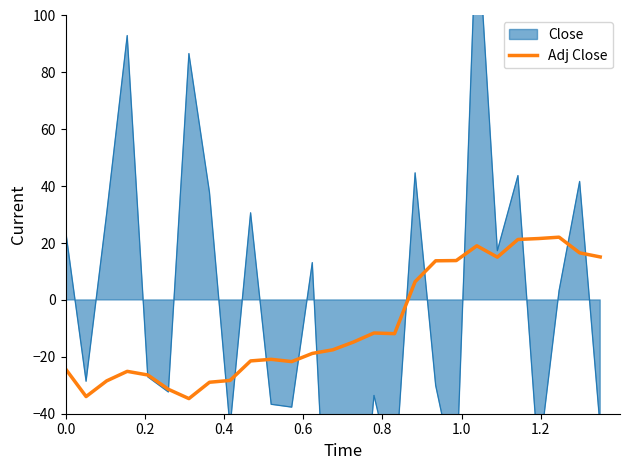

How many negative values are there?

17